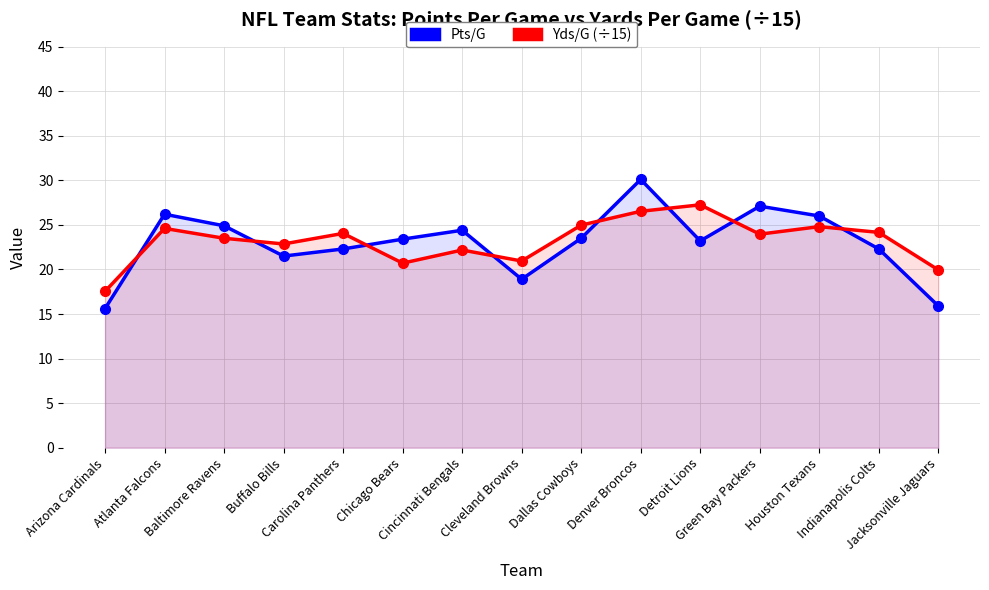

True or false: Pts/G and Yds/G (÷15) intersect in this chart.

True